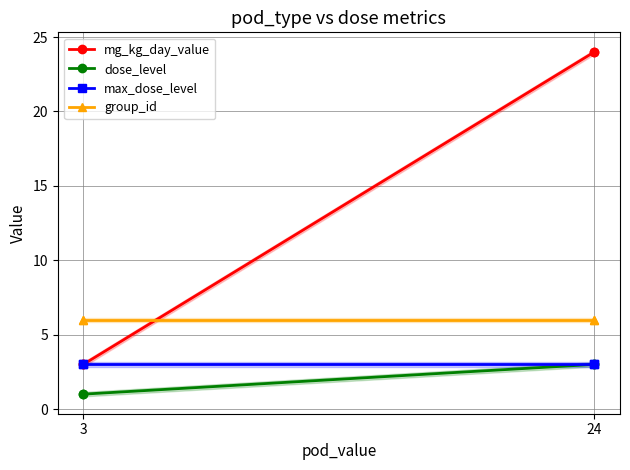

Is the value of max_dose_level at 3 greater than the value of group_id at 24?

No